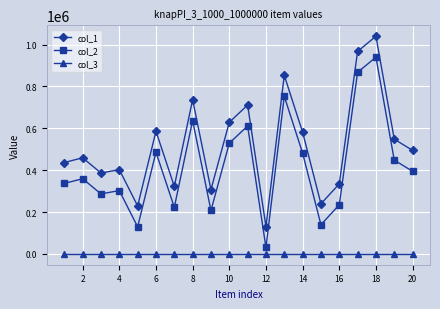

What is the greatest value displayed?

1040286